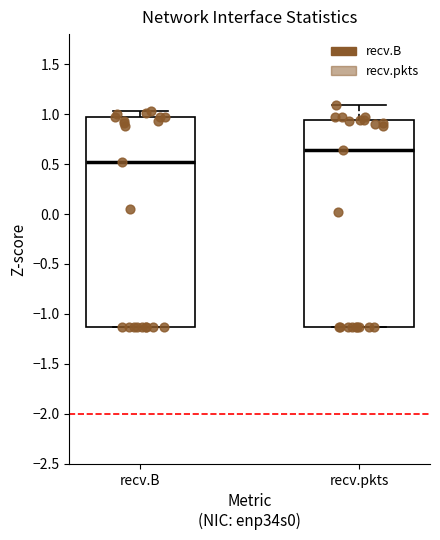

Where does the upper whisker of the box for recv.B end on the y-axis? The values are not printed on the chart, so give them approximately, as read against the axis.

1.05